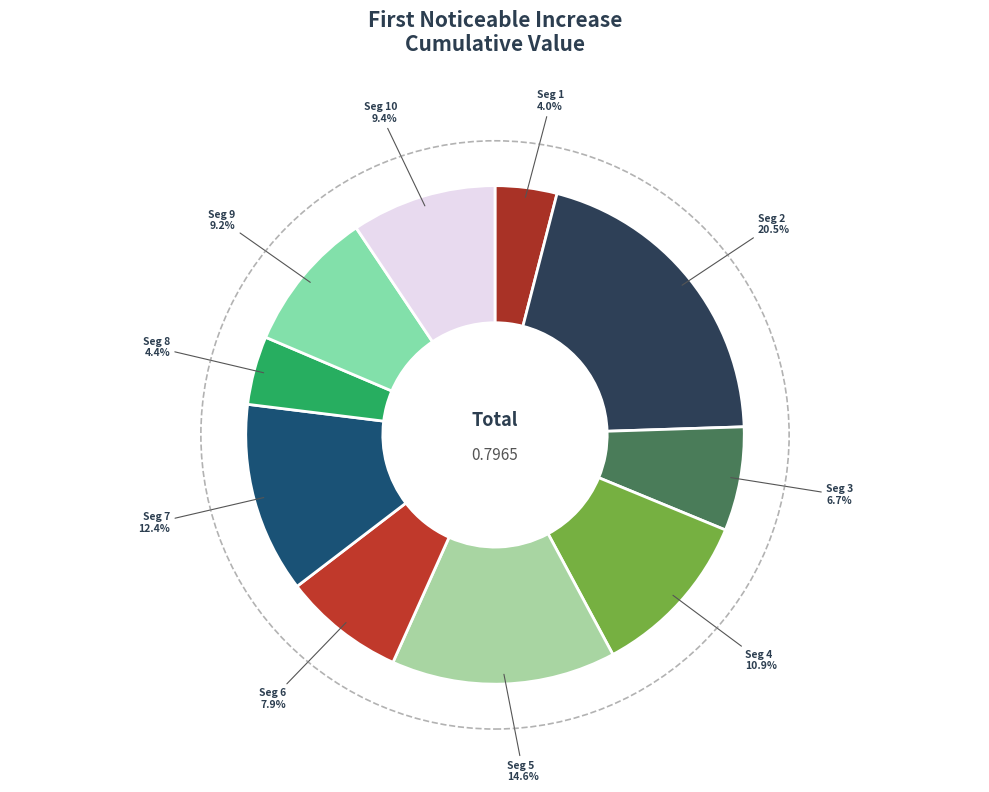

Is there a majority slice in this chart?

No